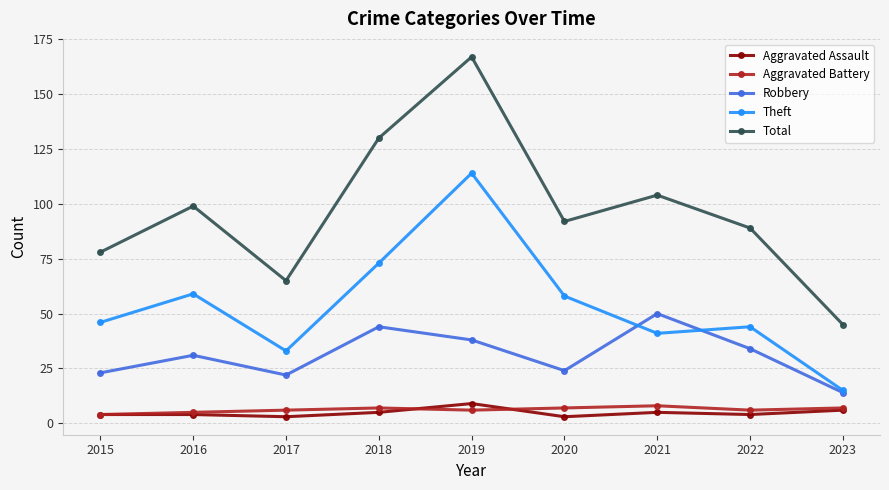

Reading right to left, transcribe all the data shown in this chart.

Aggravated Assault: 6	4	5	3	9	5	3	4	4
Aggravated Battery: 7	6	8	7	6	7	6	5	4
Robbery: 14	34	50	24	38	44	22	31	23
Theft: 15	44	41	58	114	73	33	59	46
Total: 45	89	104	92	167	130	65	99	78